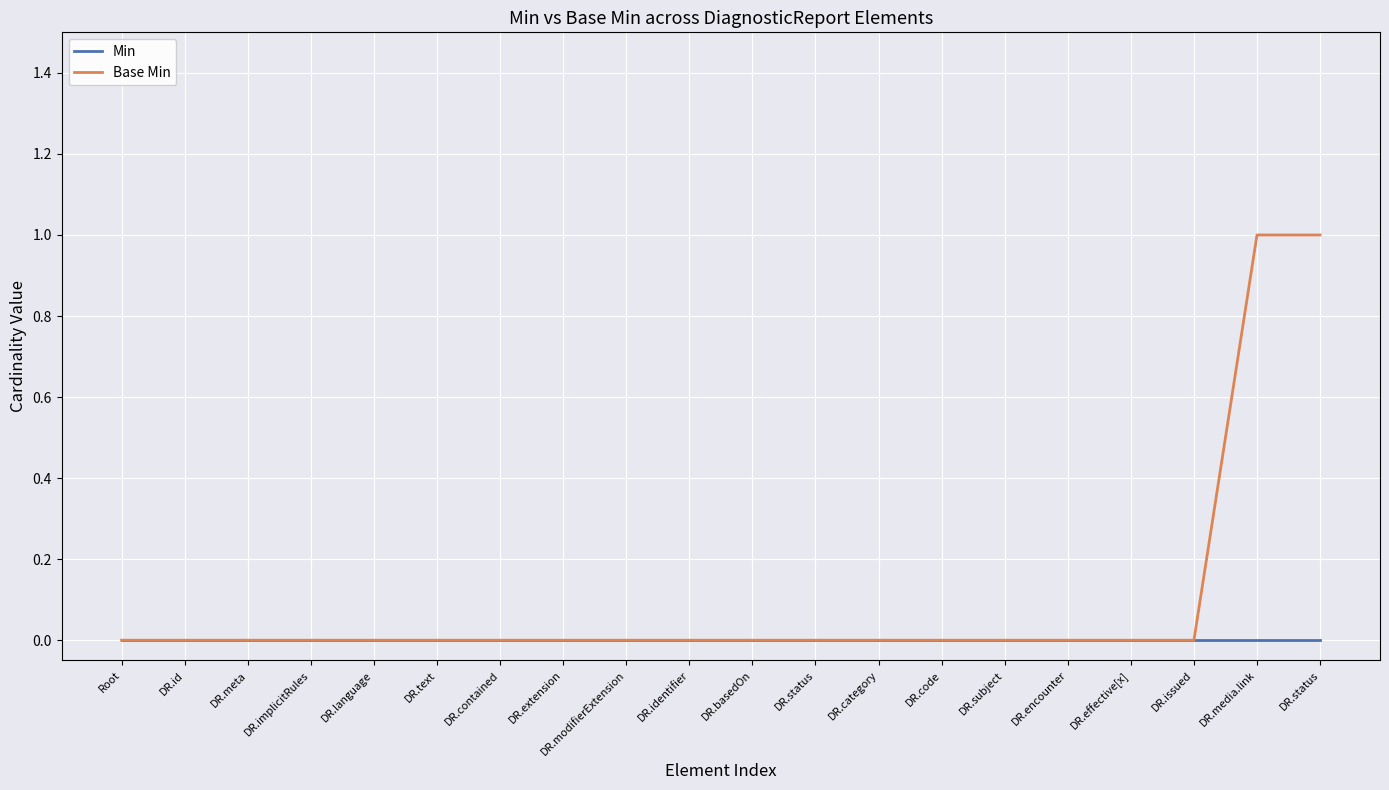

Between DR.status and DR.modifierExtension, which is larger?

DR.status